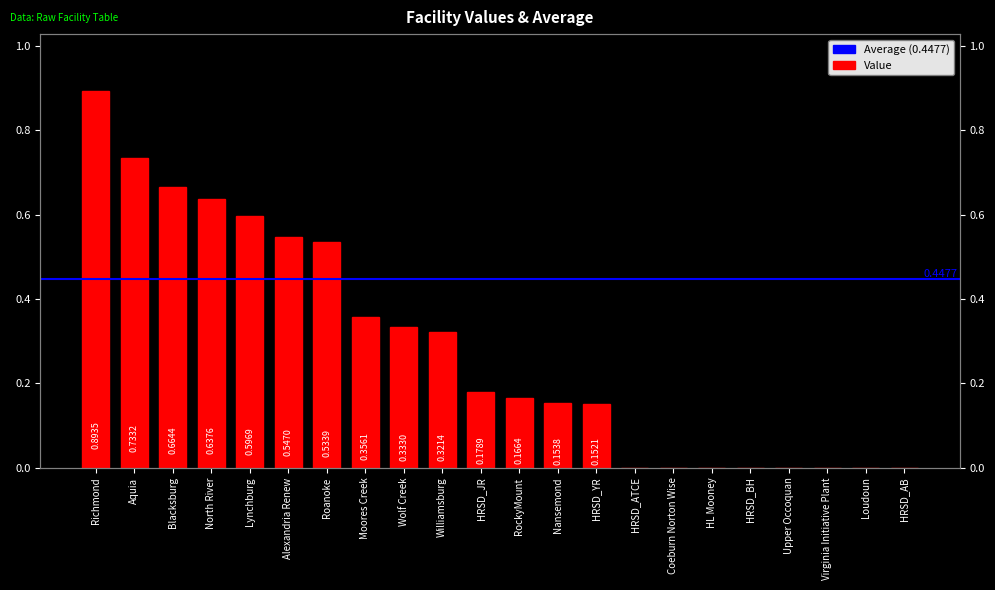

What is the difference between the maximum and minimum values?

0.9